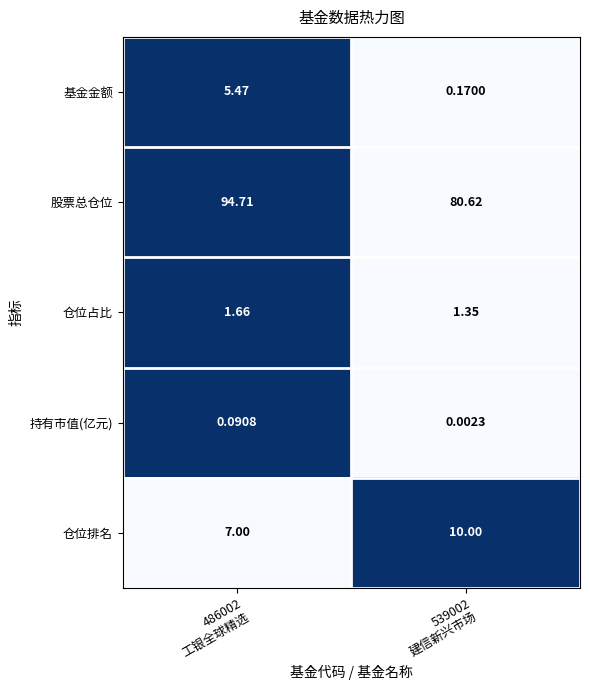

Which series has the largest total across all categories?

股票总仓位